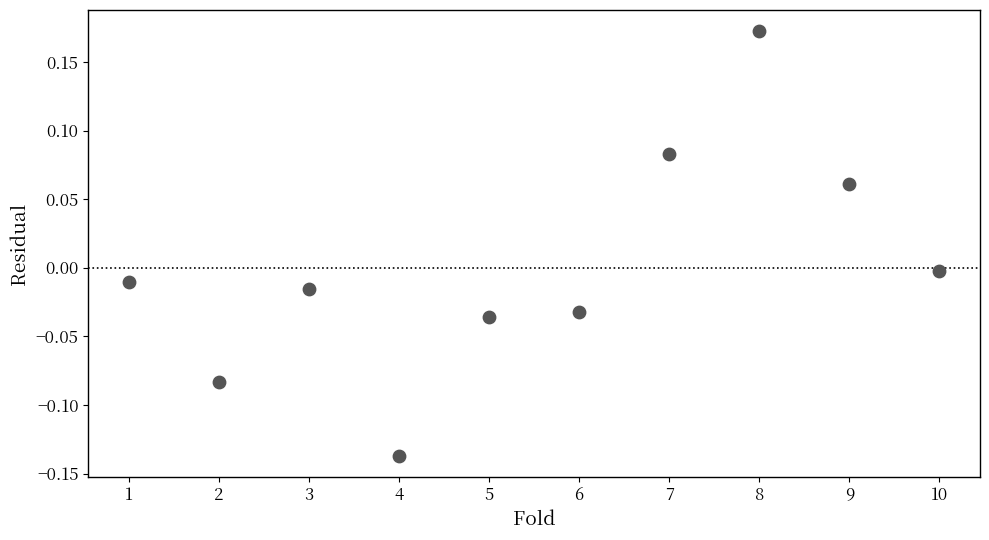

What is the range of X values (max minus min)?

9.0